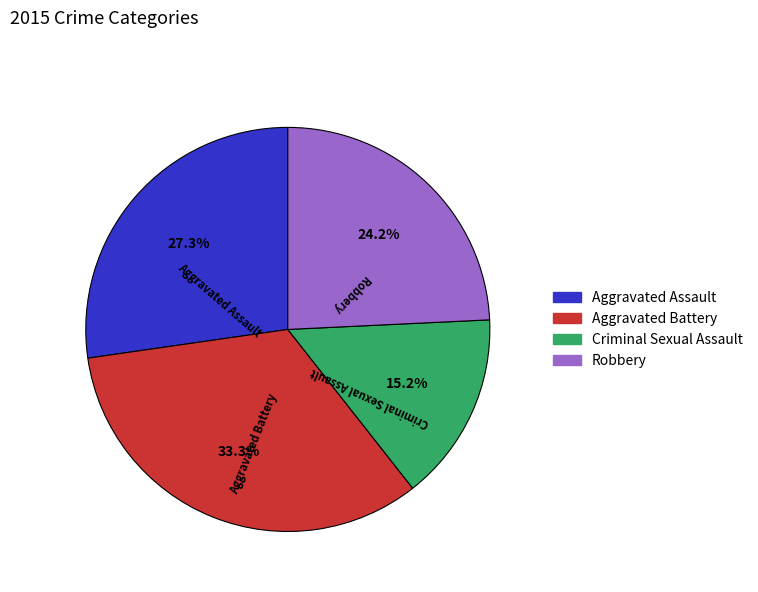

Which category has the smallest portion of the pie?

Criminal Sexual Assault